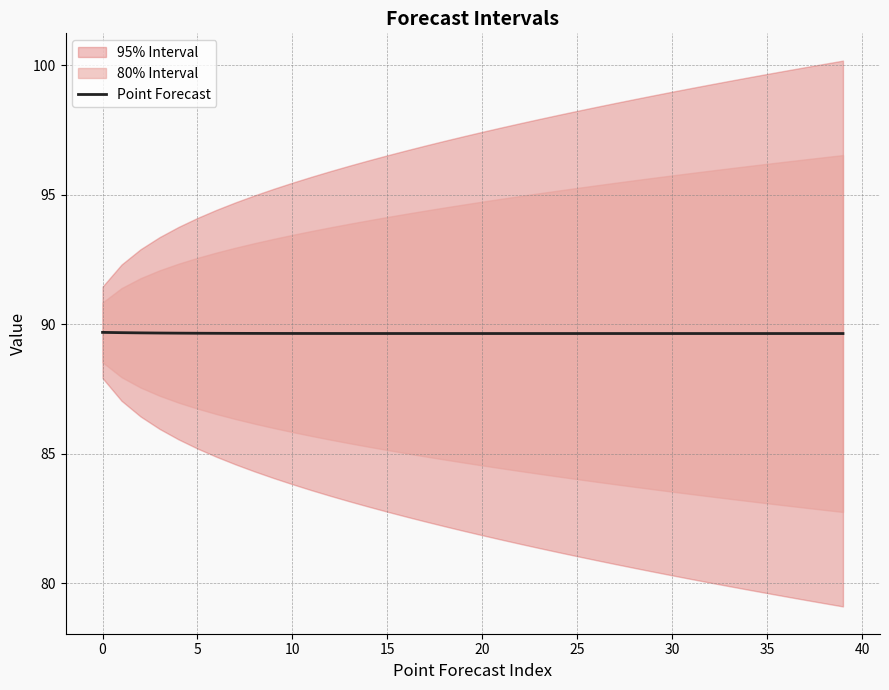

What is the lowest value of the Point Forecast series?

89.6